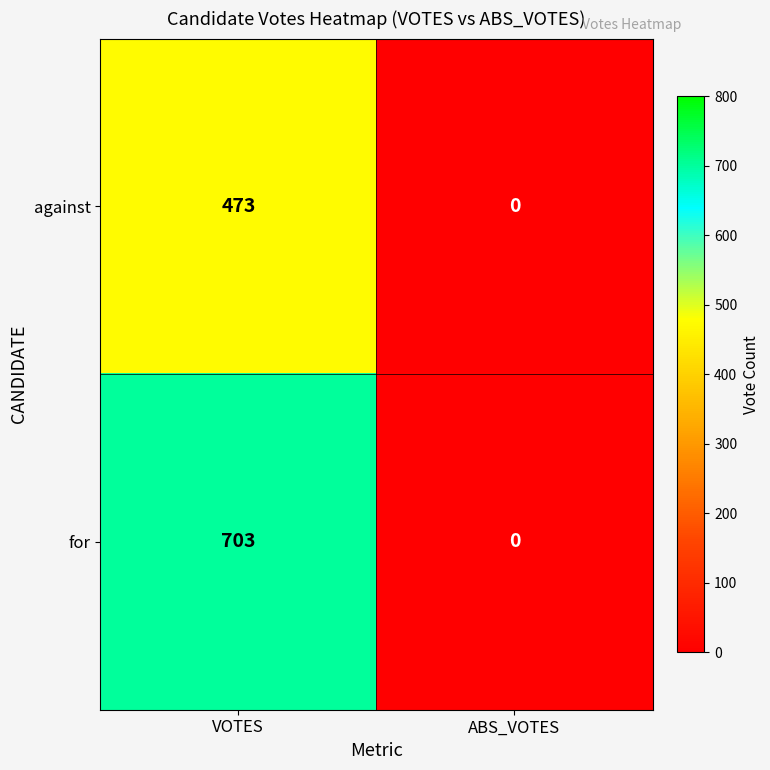

What is the sum of all against values?

473